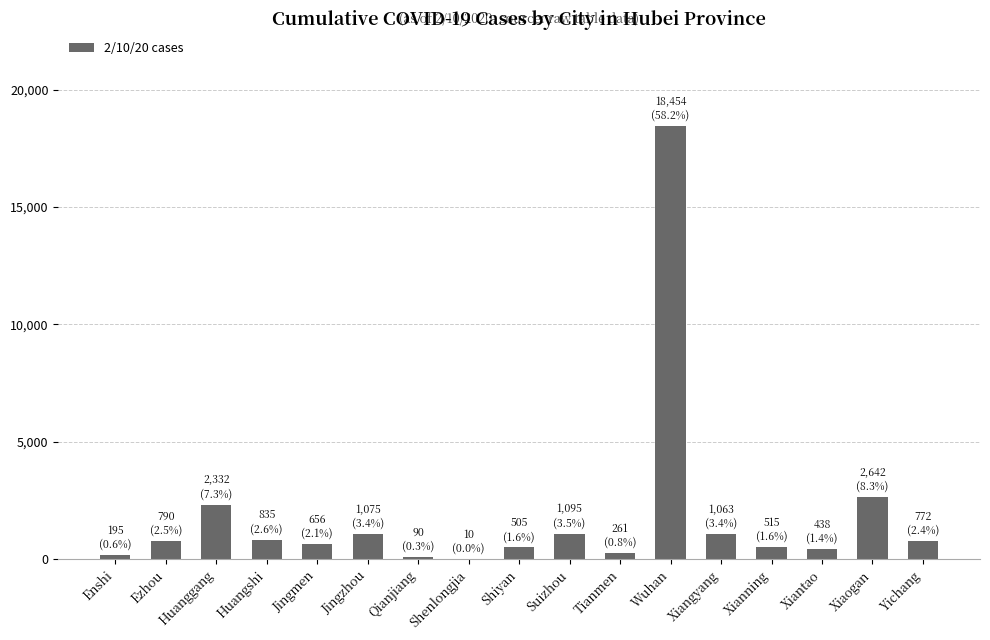

Read the value at Suizhou.

1095